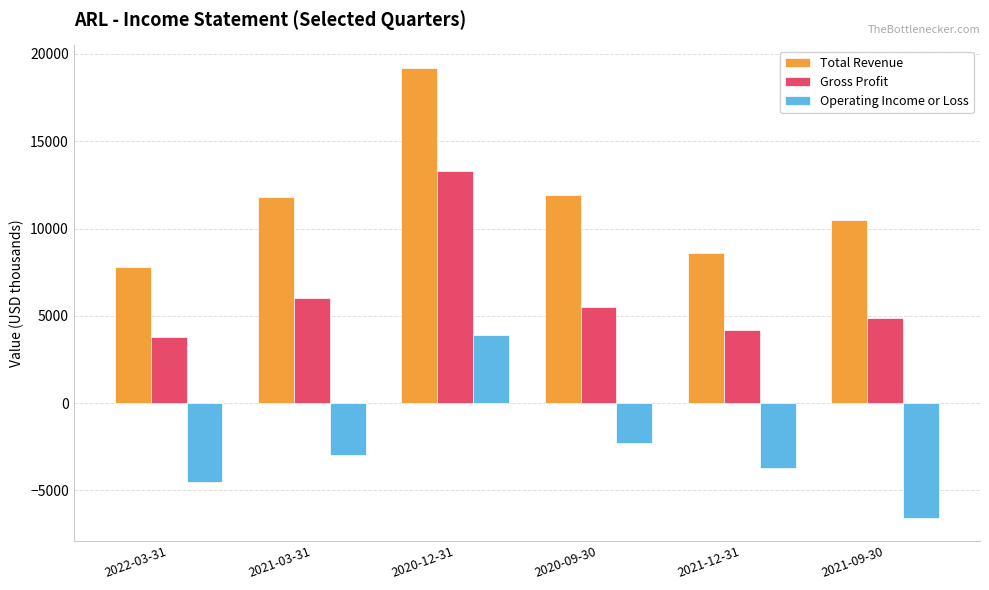

What is the difference between the maximum and minimum values in the Gross Profit series?

9500